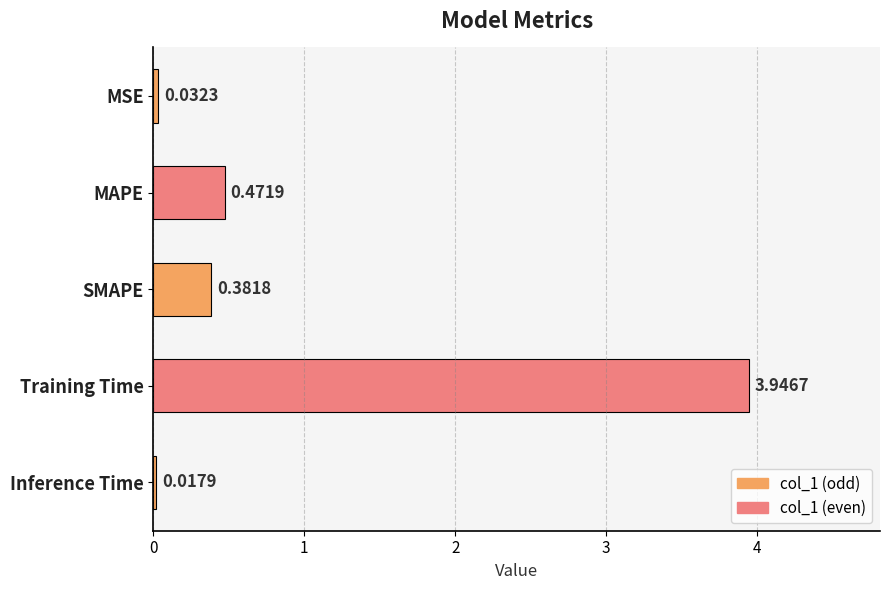

Where is the data nearest to the value 1?

MAPE